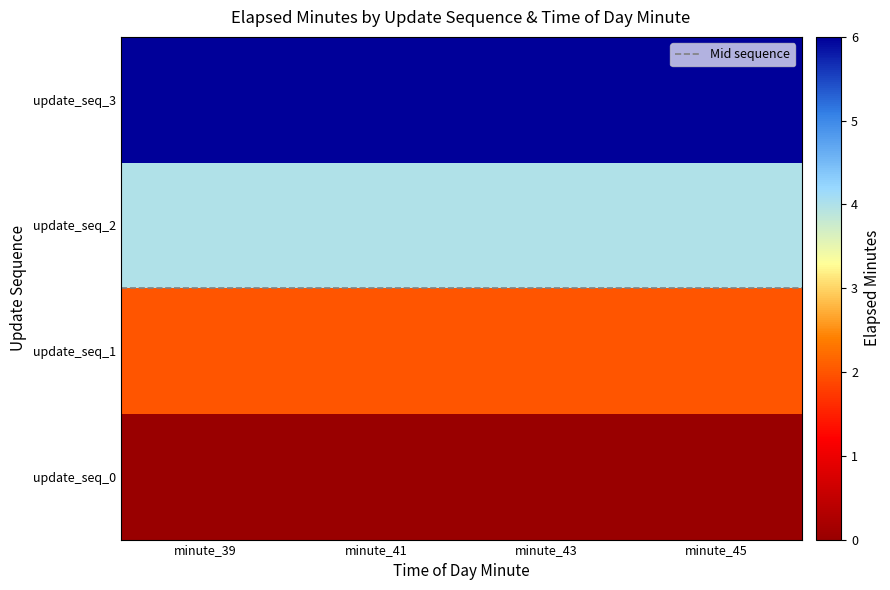

What is the greatest value displayed?

6